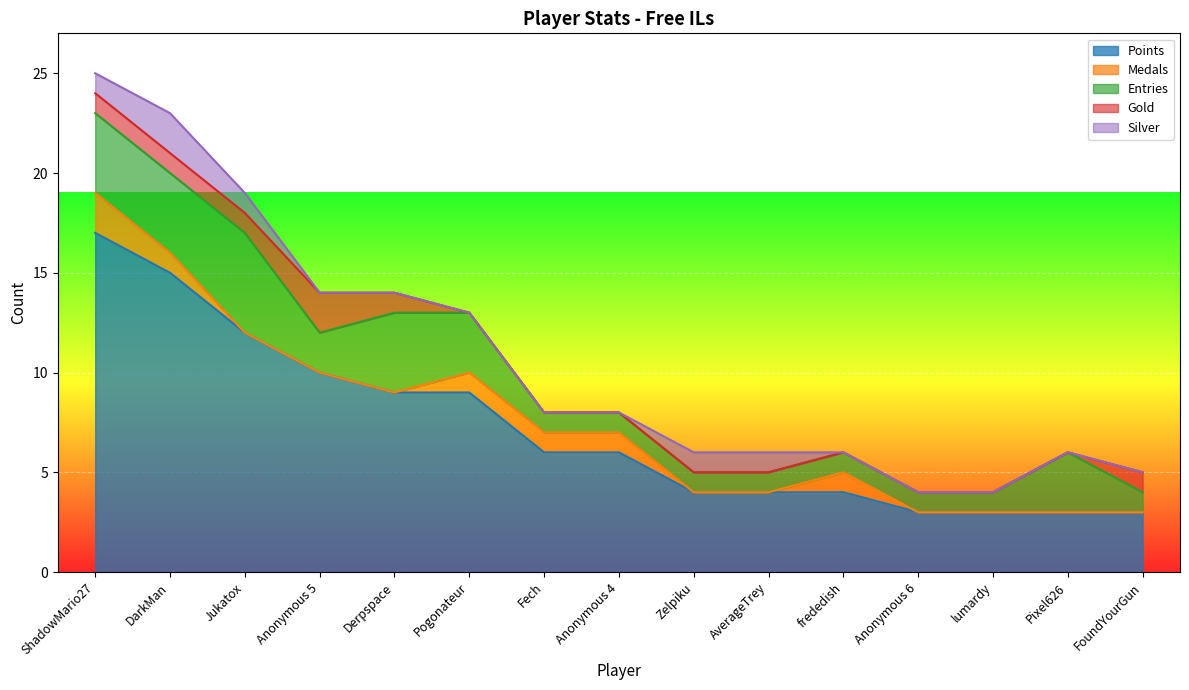

What is the lowest value of the Entries series?

1